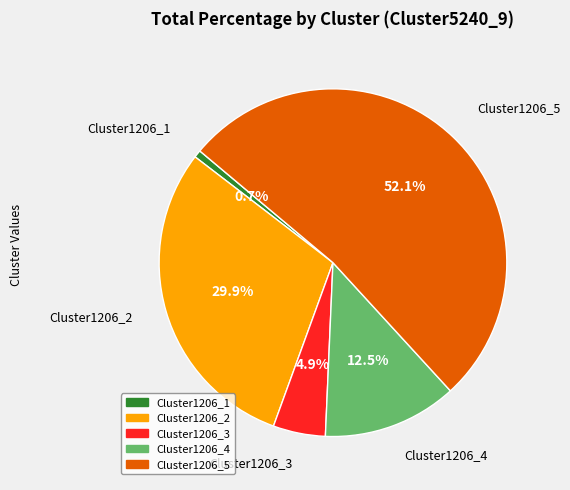

True or false: Cluster1206_2 accounts for 30% of the total.

True